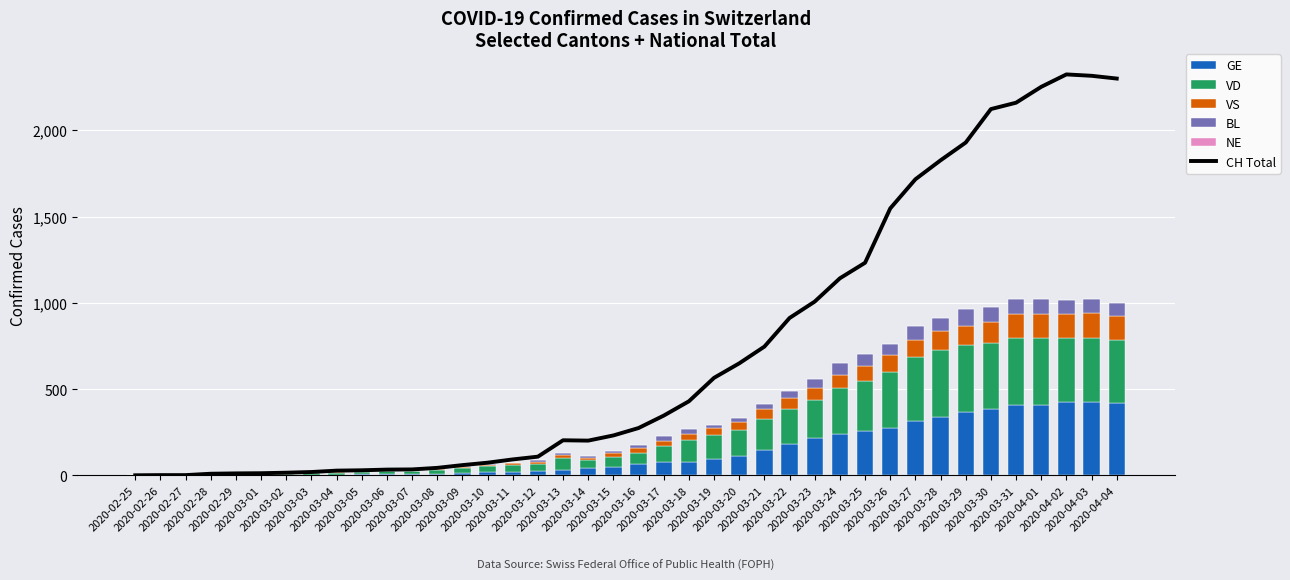

What is the sum of all GE values?

5450